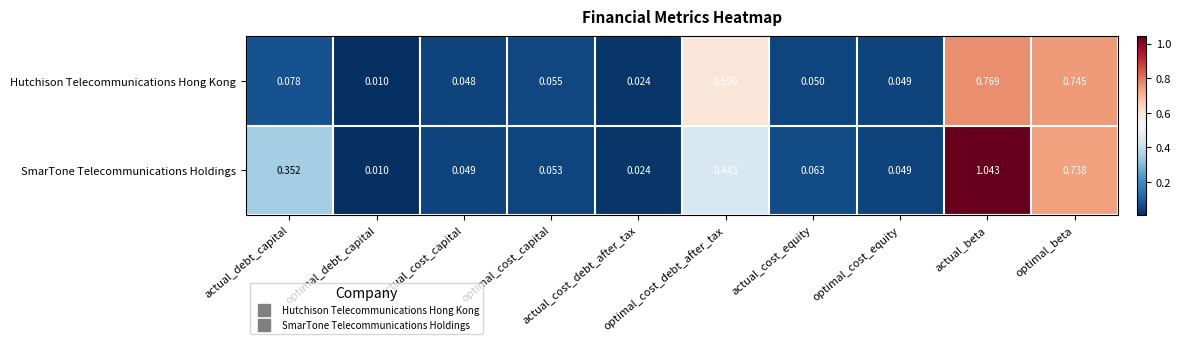

How many categories are shown in the chart?

10